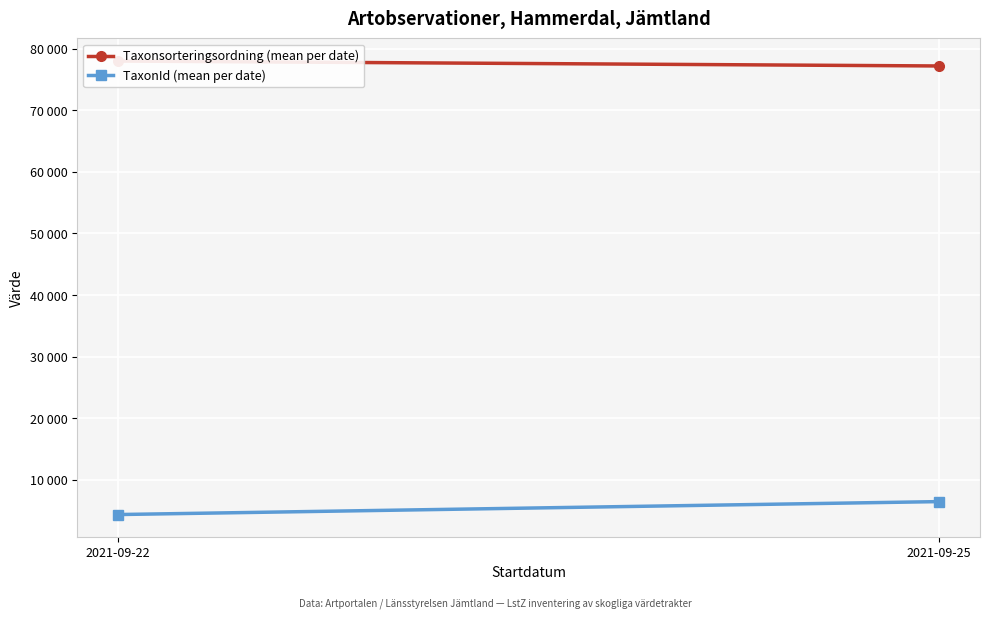

At which category does the chart reach its minimum across all series?

2021-09-22